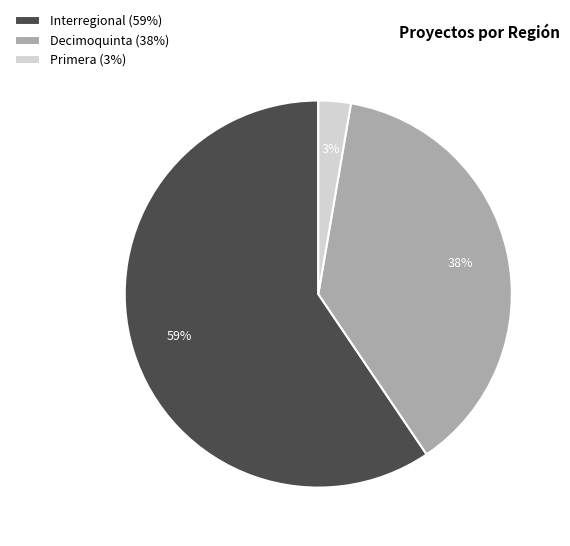

Is there any slice that represents more than half of the pie?

Yes